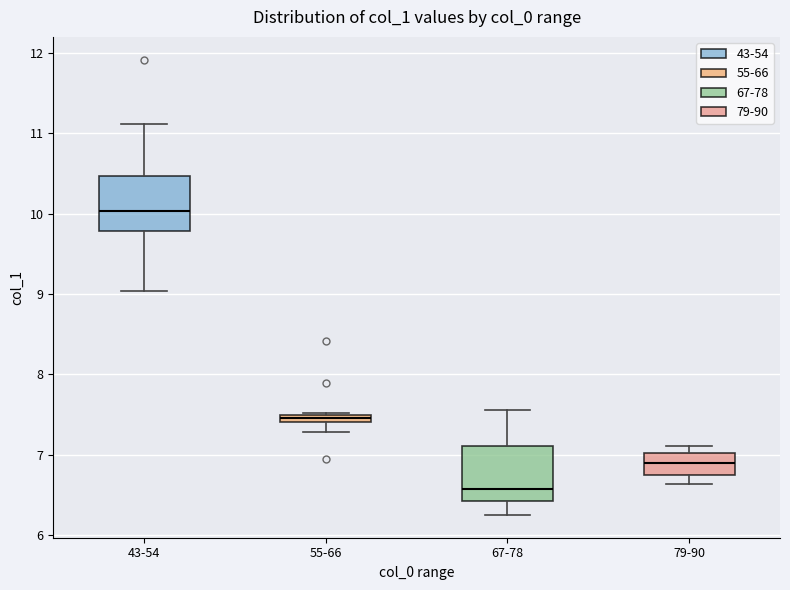

Which box's median line is the highest?

43-54